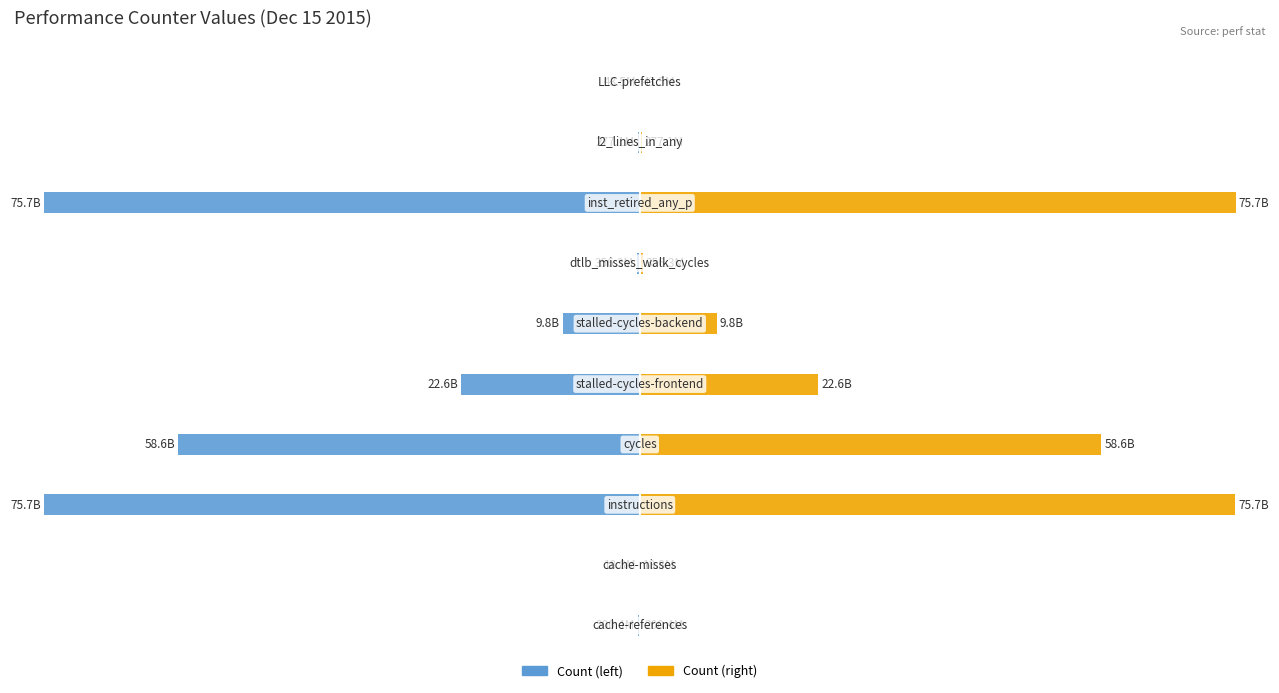

List the series in order of their peak value, lowest first.

Count (left), Count (right)